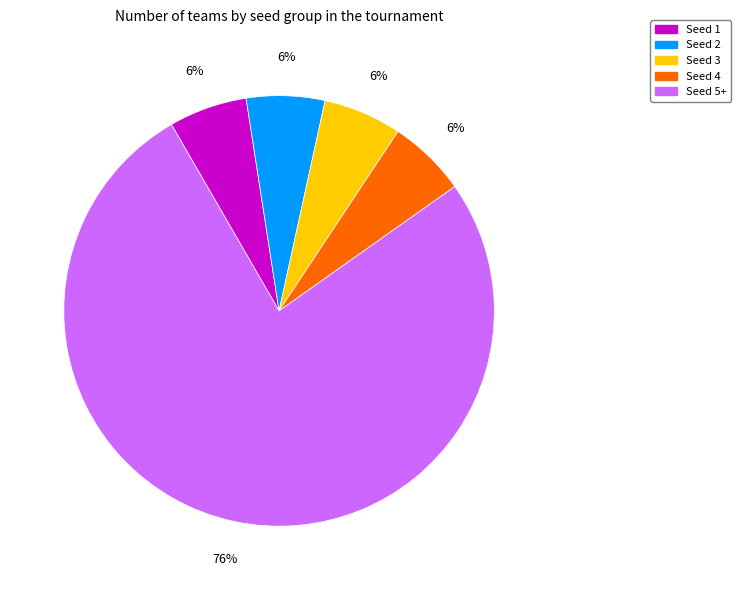

Is there any slice that represents more than half of the pie?

Yes